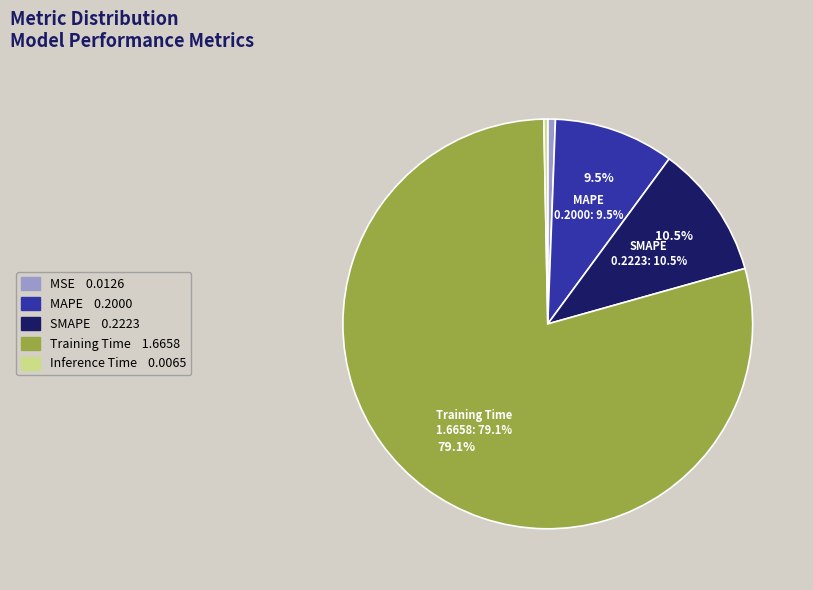

Combined, what portion of the pie is Training Time and MSE?

79.7%